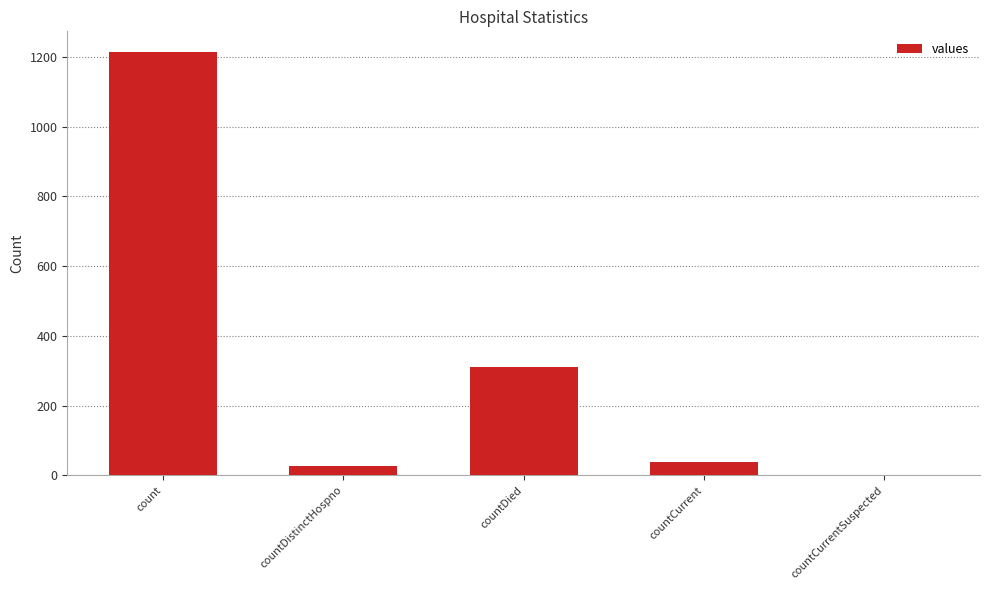

Are the bars horizontal?

No